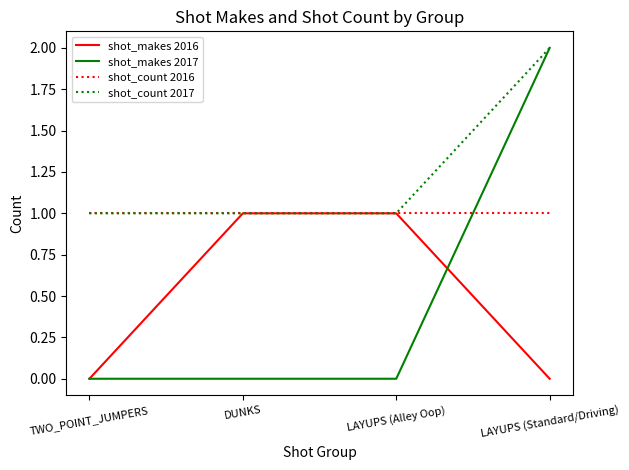

What is the total value across all series at LAYUPS (Standard/Driving)?

5